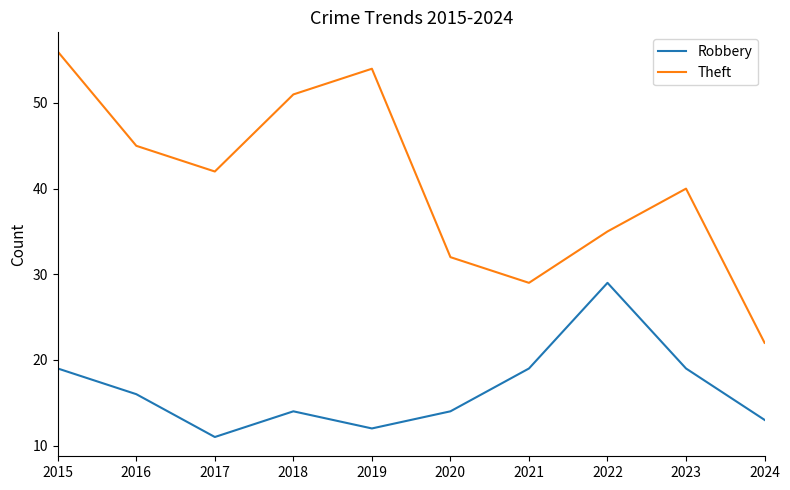

Read the Robbery value at 2023.

19